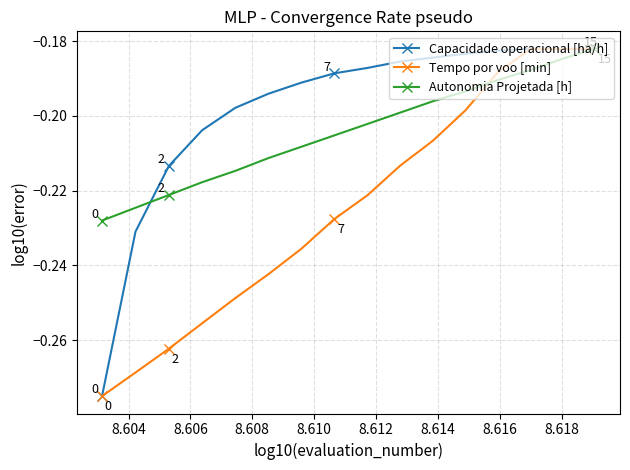

True or false: Tempo por voo [min] and Autonomia Projetada [h] cross at least once.

True